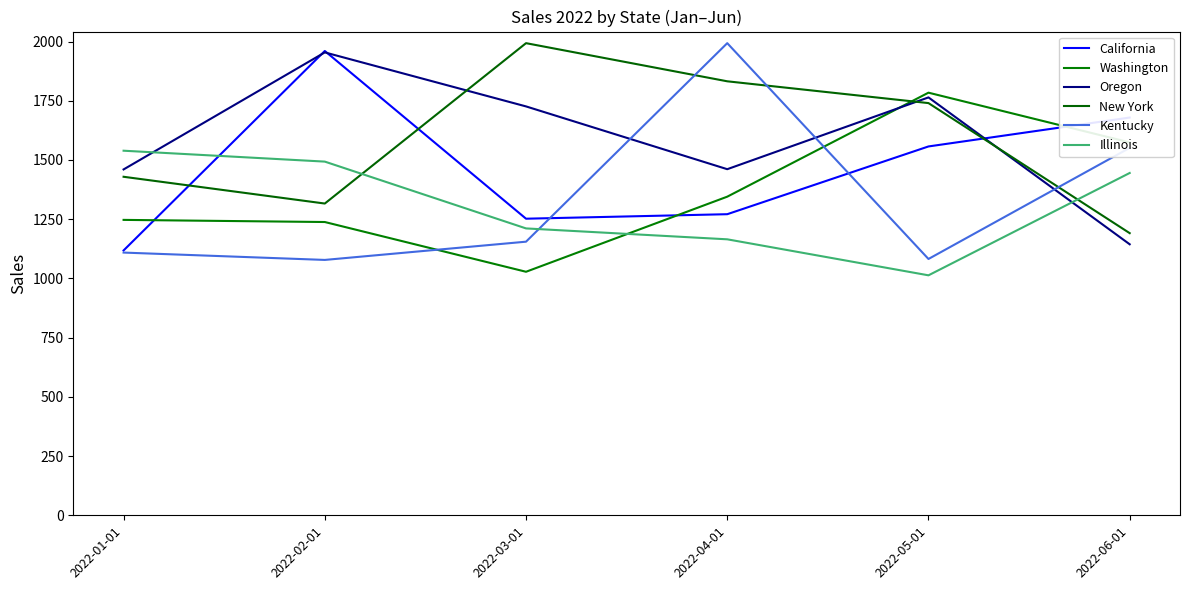

What are all the series names shown in the legend?

California, Washington, Oregon, New York, Kentucky, Illinois